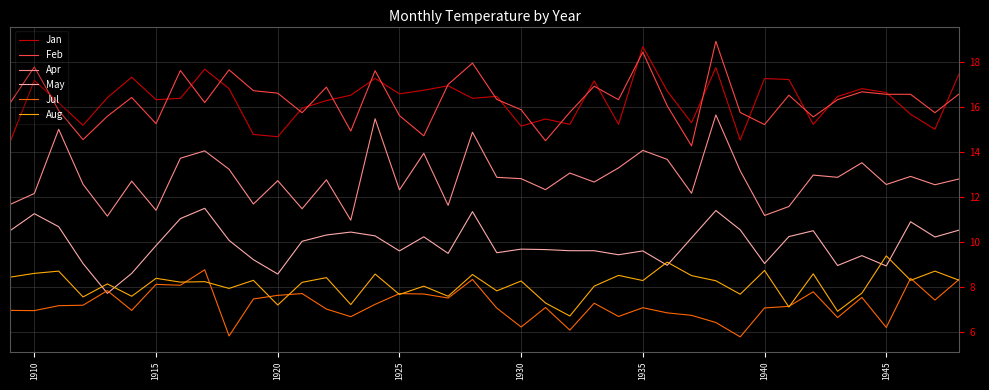

What is the maximum value shown in the chart?

18.9